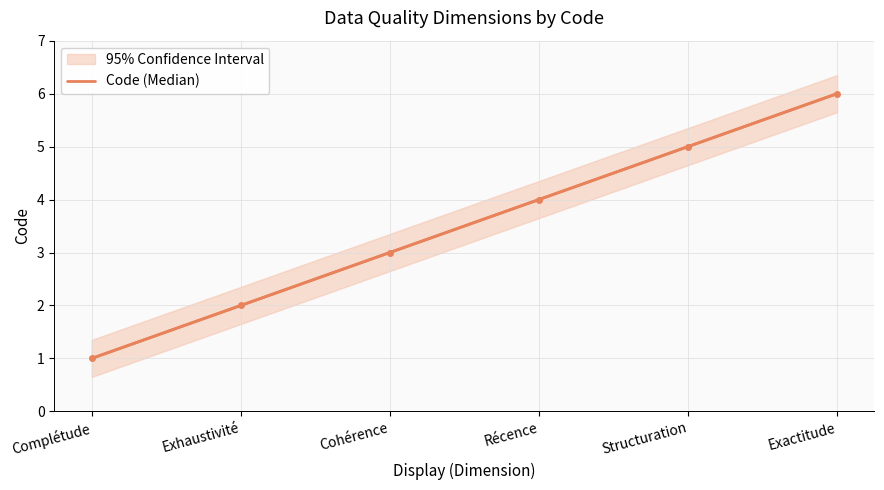

Which category has the highest value across all series?

Exactitude